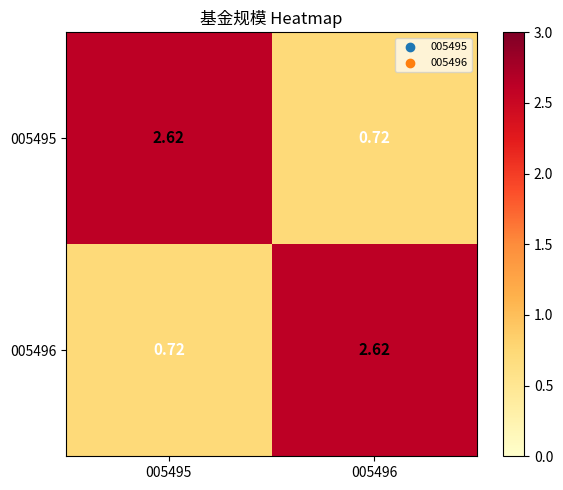

Is the value of 005495 at 005496 greater than the value of 005496 at 005496?

No